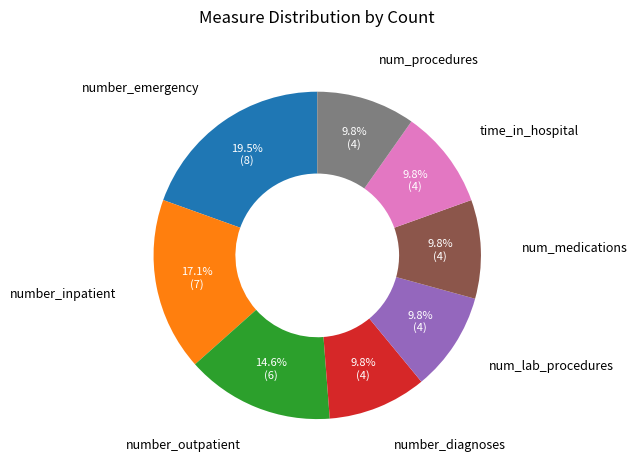

Is it true that number_diagnoses is 1% of the pie?

False